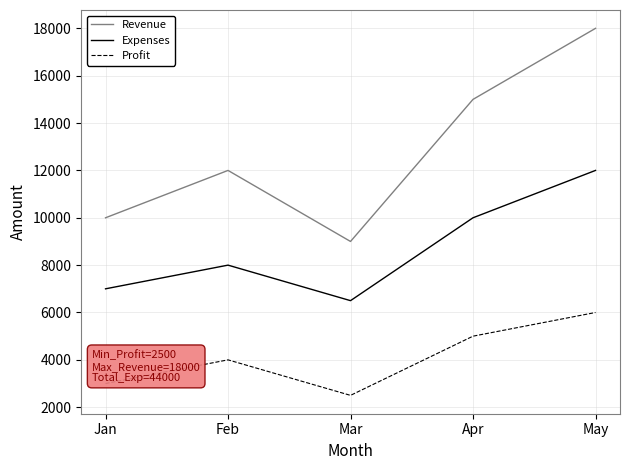

What are all the series names shown in the legend?

Revenue, Expenses, Profit